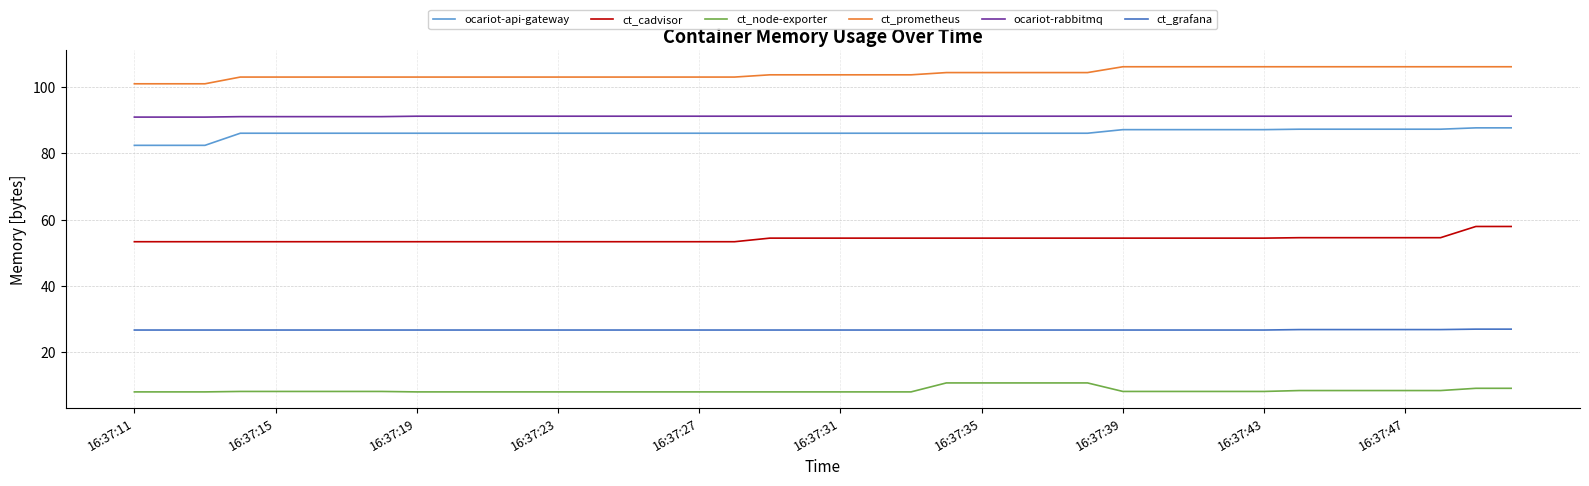

True or false: ocariot-api-gateway and ocariot-rabbitmq cross at least once.

False